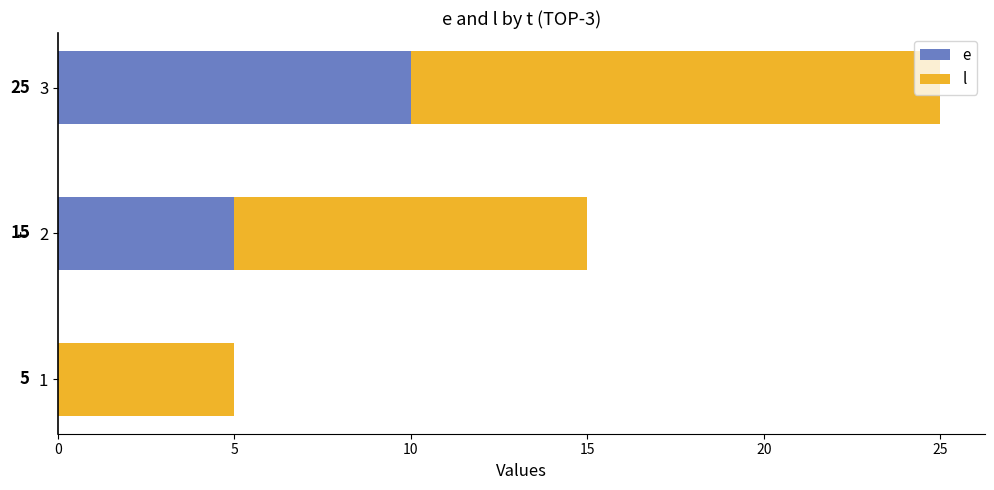

At which category is the sum across all series the highest?

3